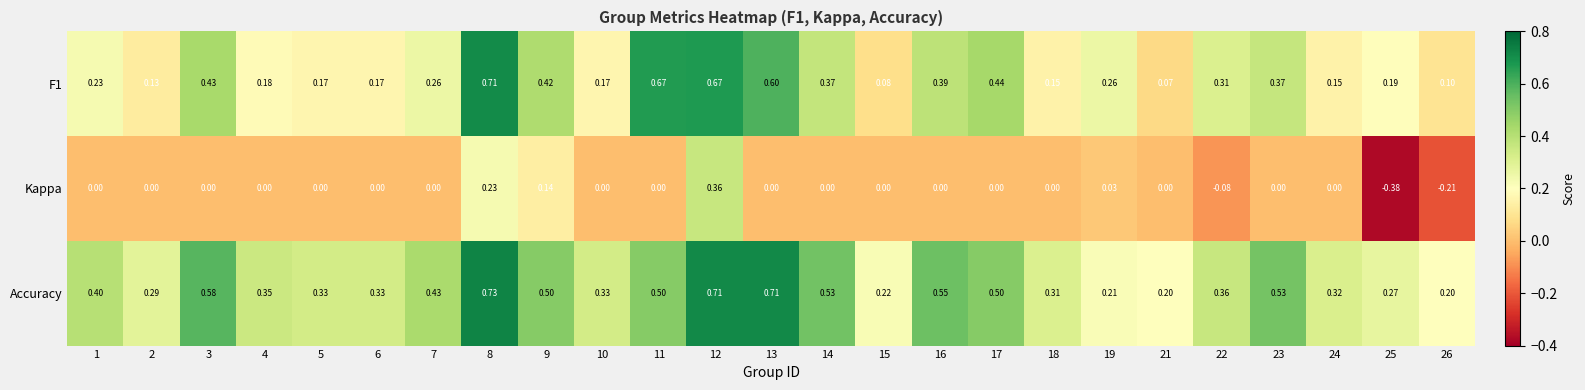

Which series has the largest range (max minus min)?

Kappa